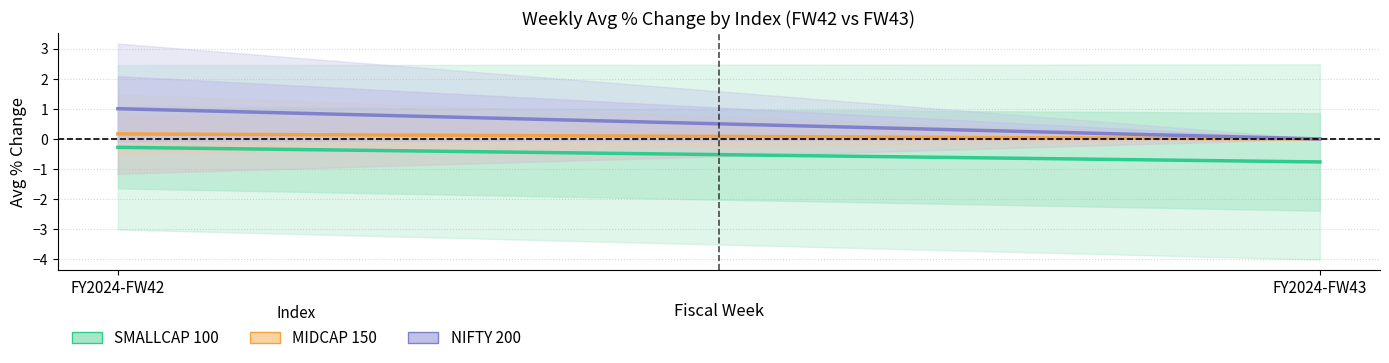

Which series has the largest range (max minus min)?

NIFTY 200